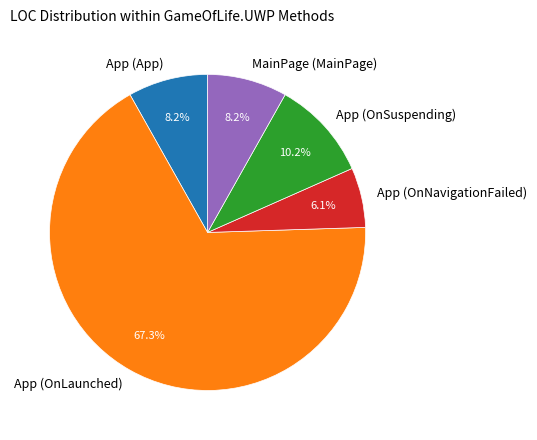

To the nearest percent, what is the average slice percentage?

20%